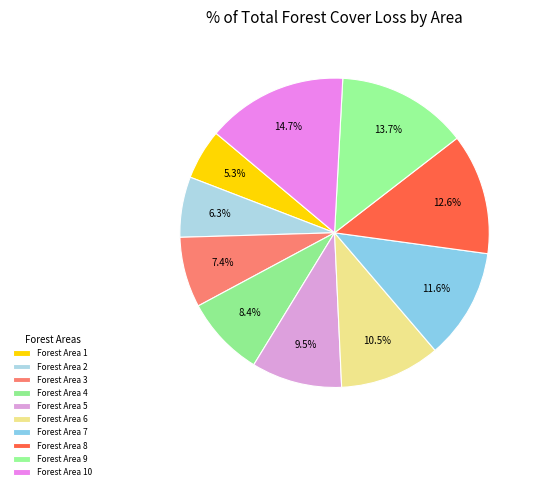

To the nearest percent, what is the combined percentage of Forest Area 10 and Forest Area 5?

24%